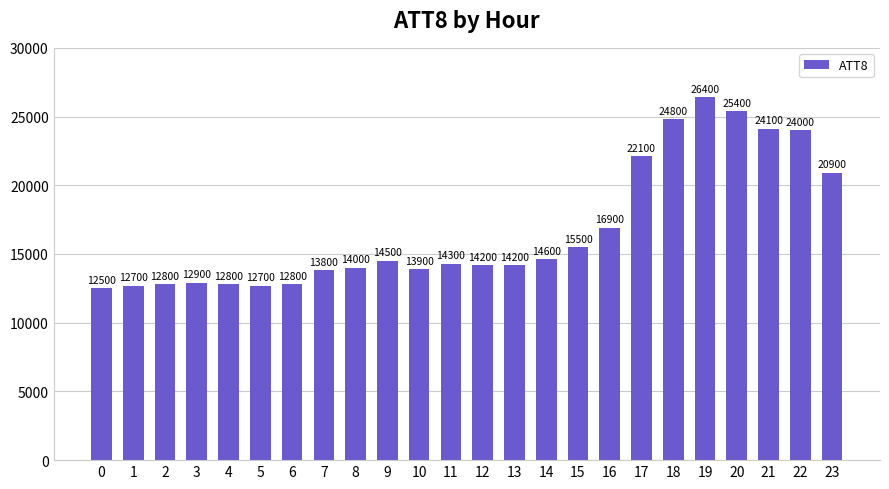

Reading right to left, transcribe all the data shown in this chart.

20900	24000	24100	25400	26400	24800	22100	16900	15500	14600	14200	14200	14300	13900	14500	14000	13800	12800	12700	12800	12900	12800	12700	12500